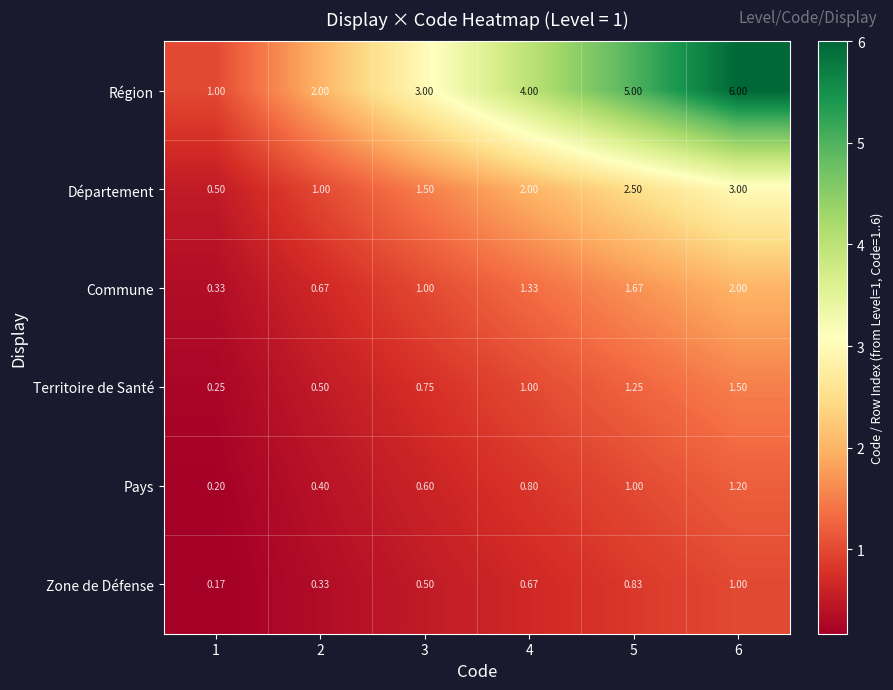

Which series has the largest range (max minus min)?

Région